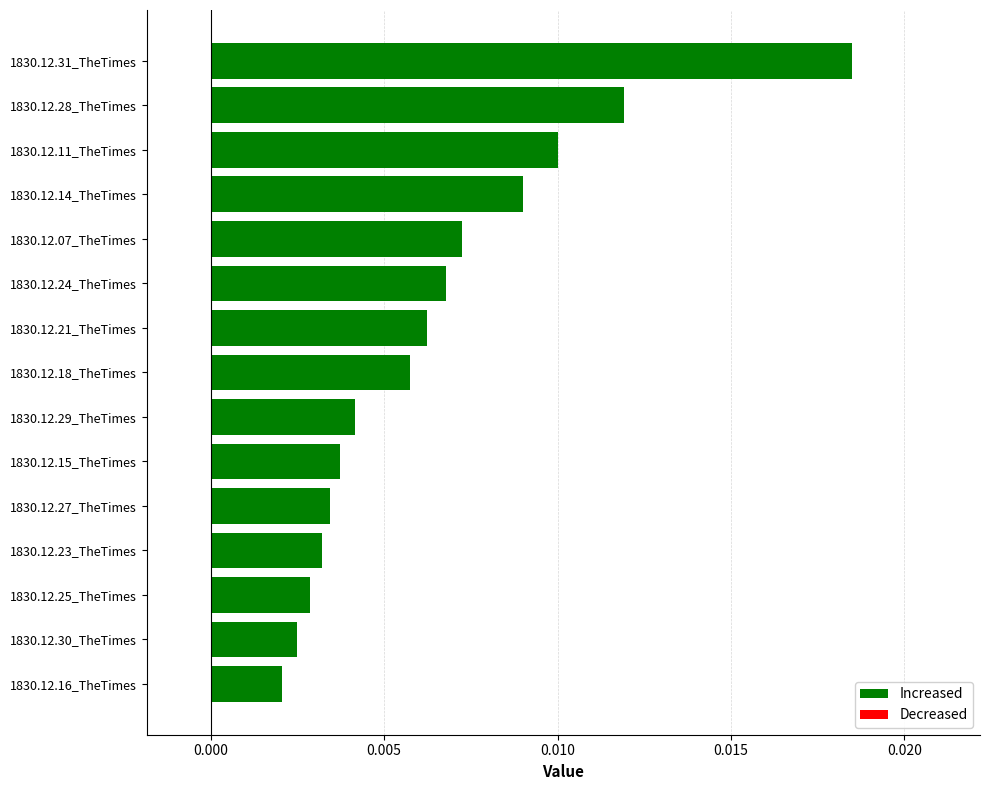

Count the values in the range 0 to 1.

15